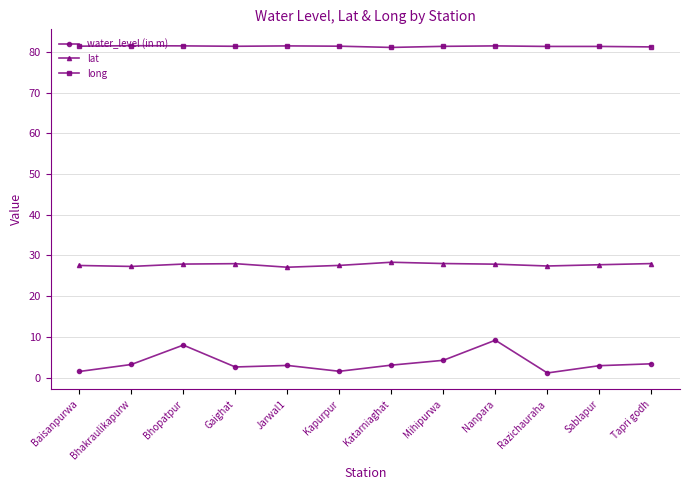

Rank the series by their maximum value, from highest to lowest.

long, lat, water_level (in m)